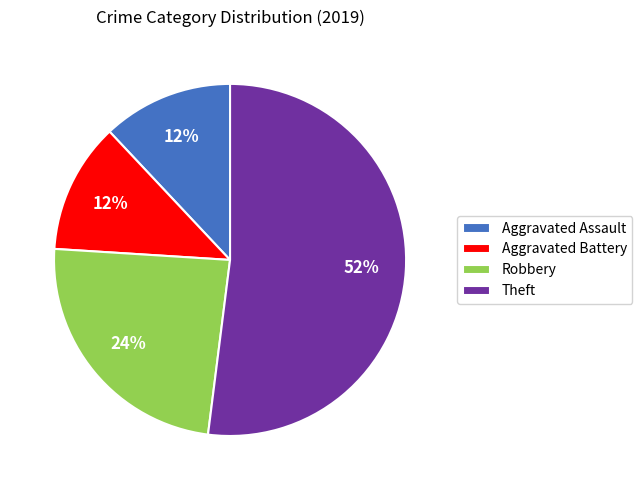

To the nearest percent, what portion does Theft represent?

52%